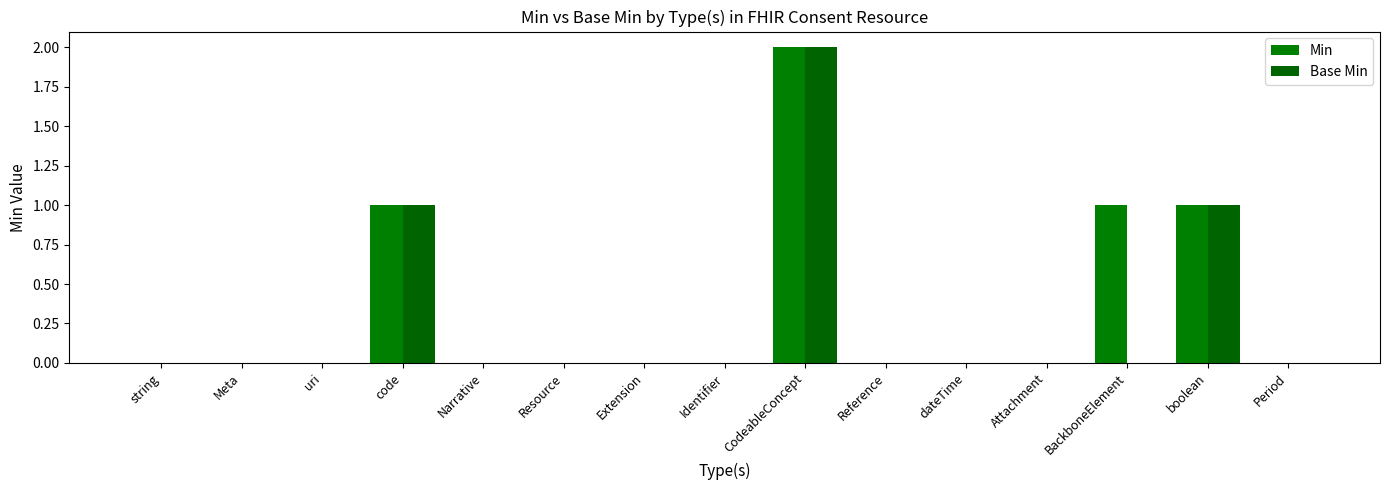

How many groups of bars are there?

15